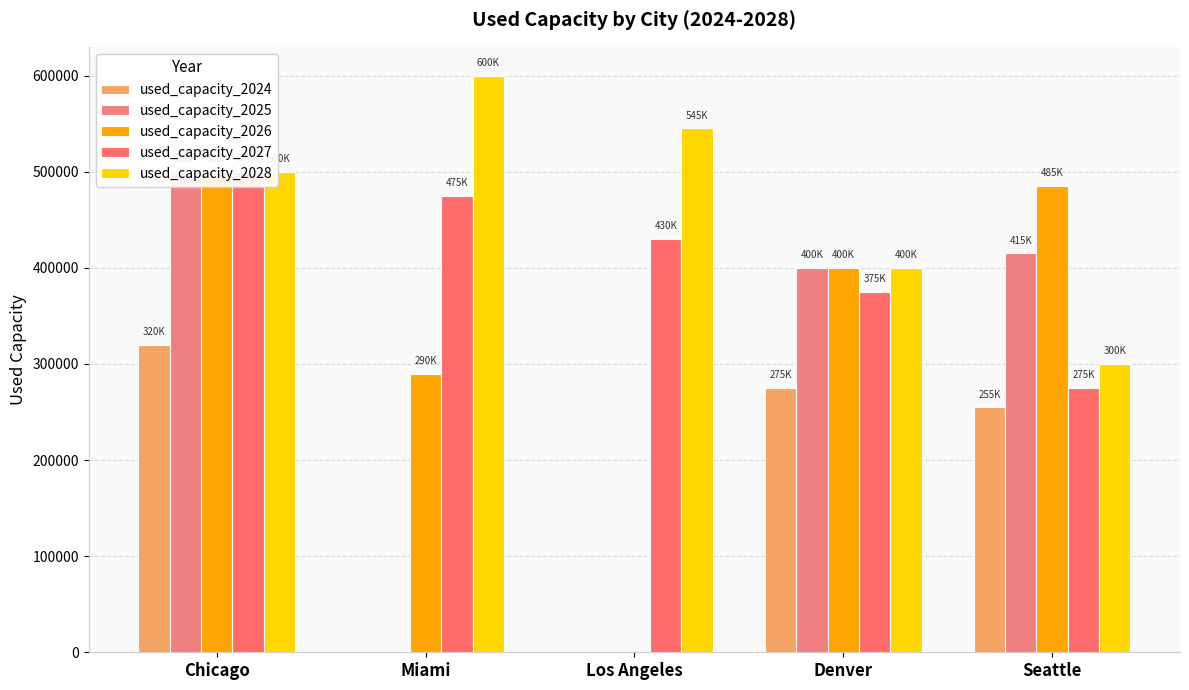

What is the value of the used_capacity_2025 bar at the 5th from the left?

415000